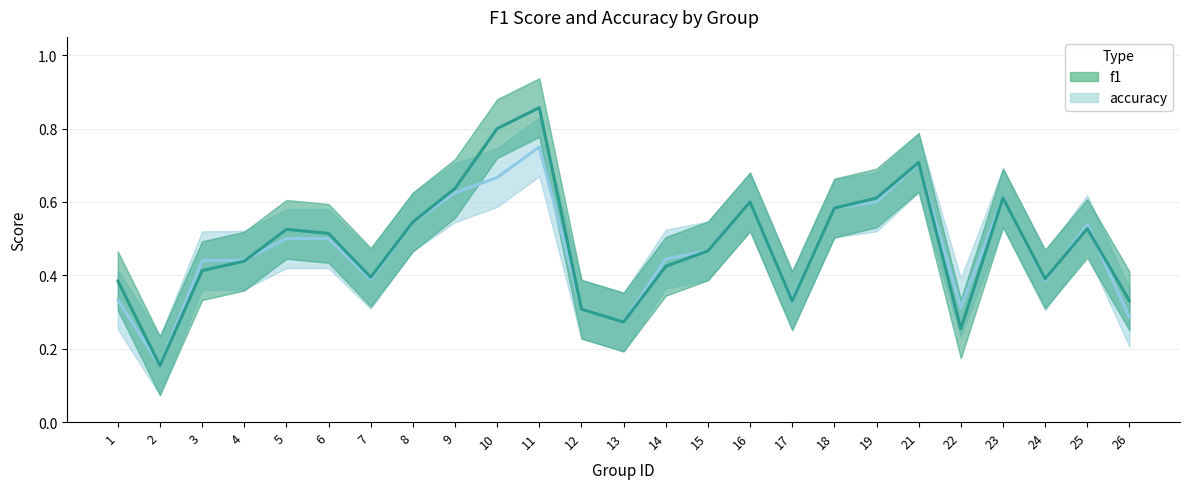

Count the number of data series in this chart.

2